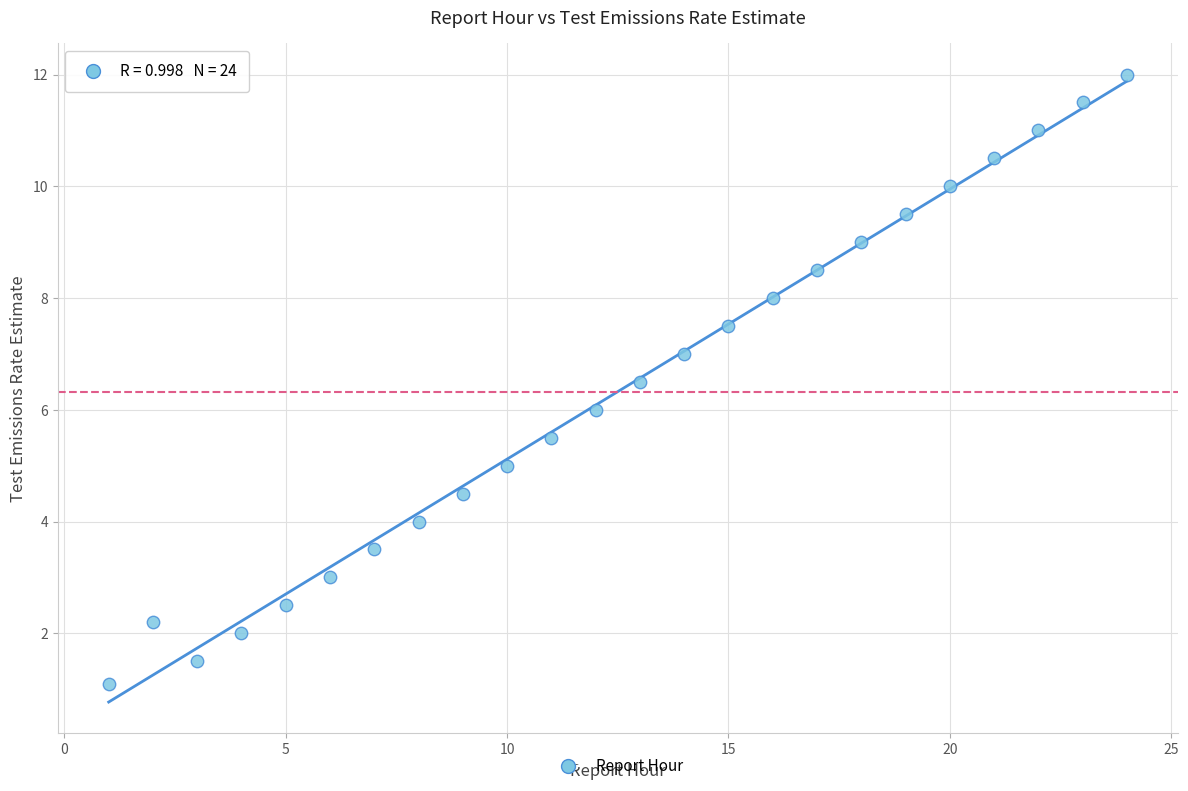

What is the range of Y values (max minus min)?

10.9